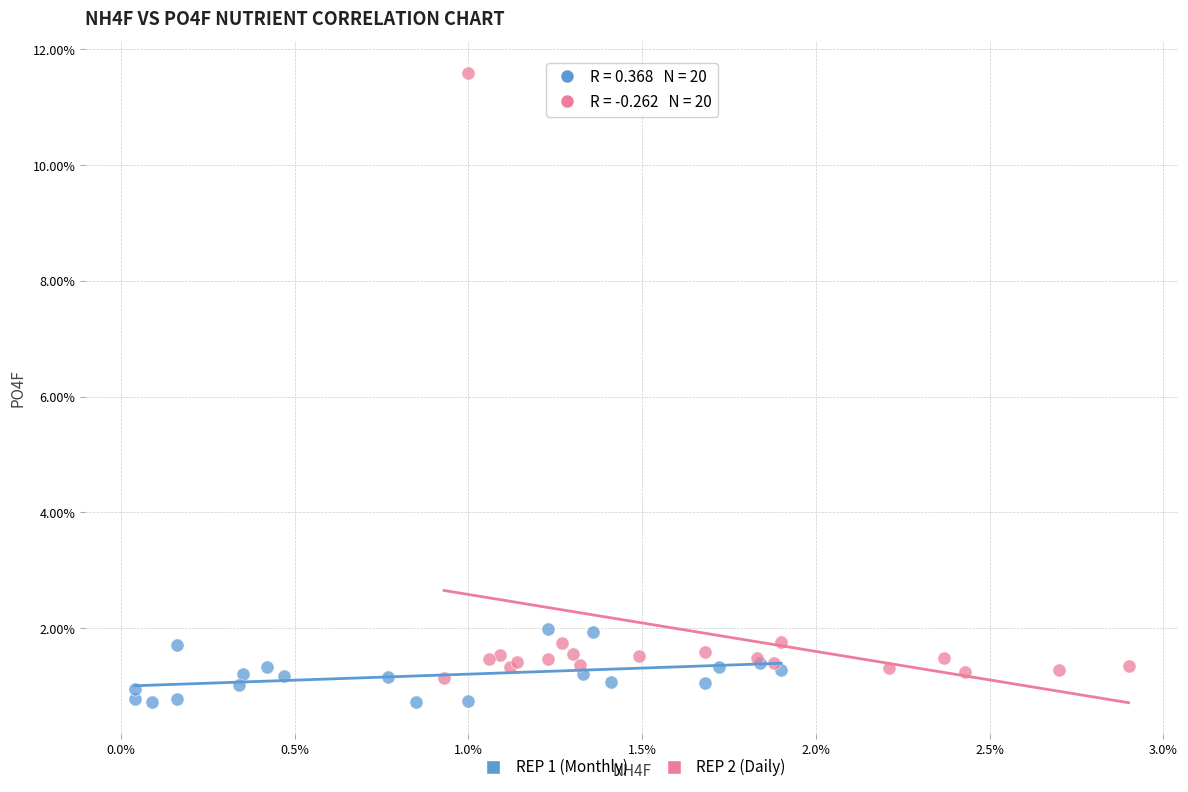

What are all the series names shown in the legend?

REP 1 (Monthly), REP 2 (Daily)